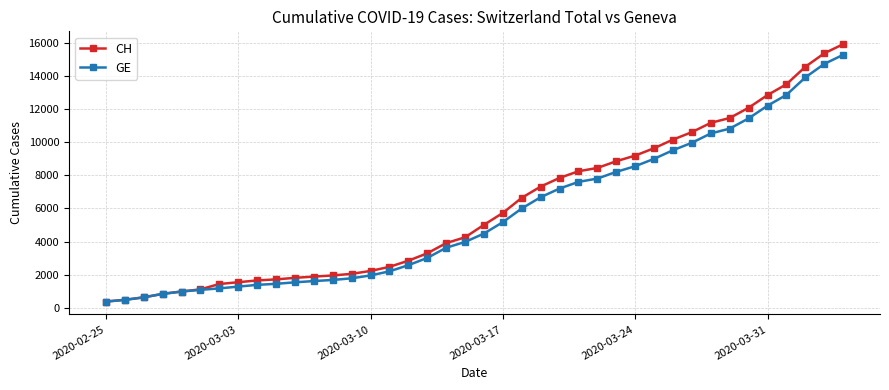

What is the value of the GE point at the 1st from the left?

375